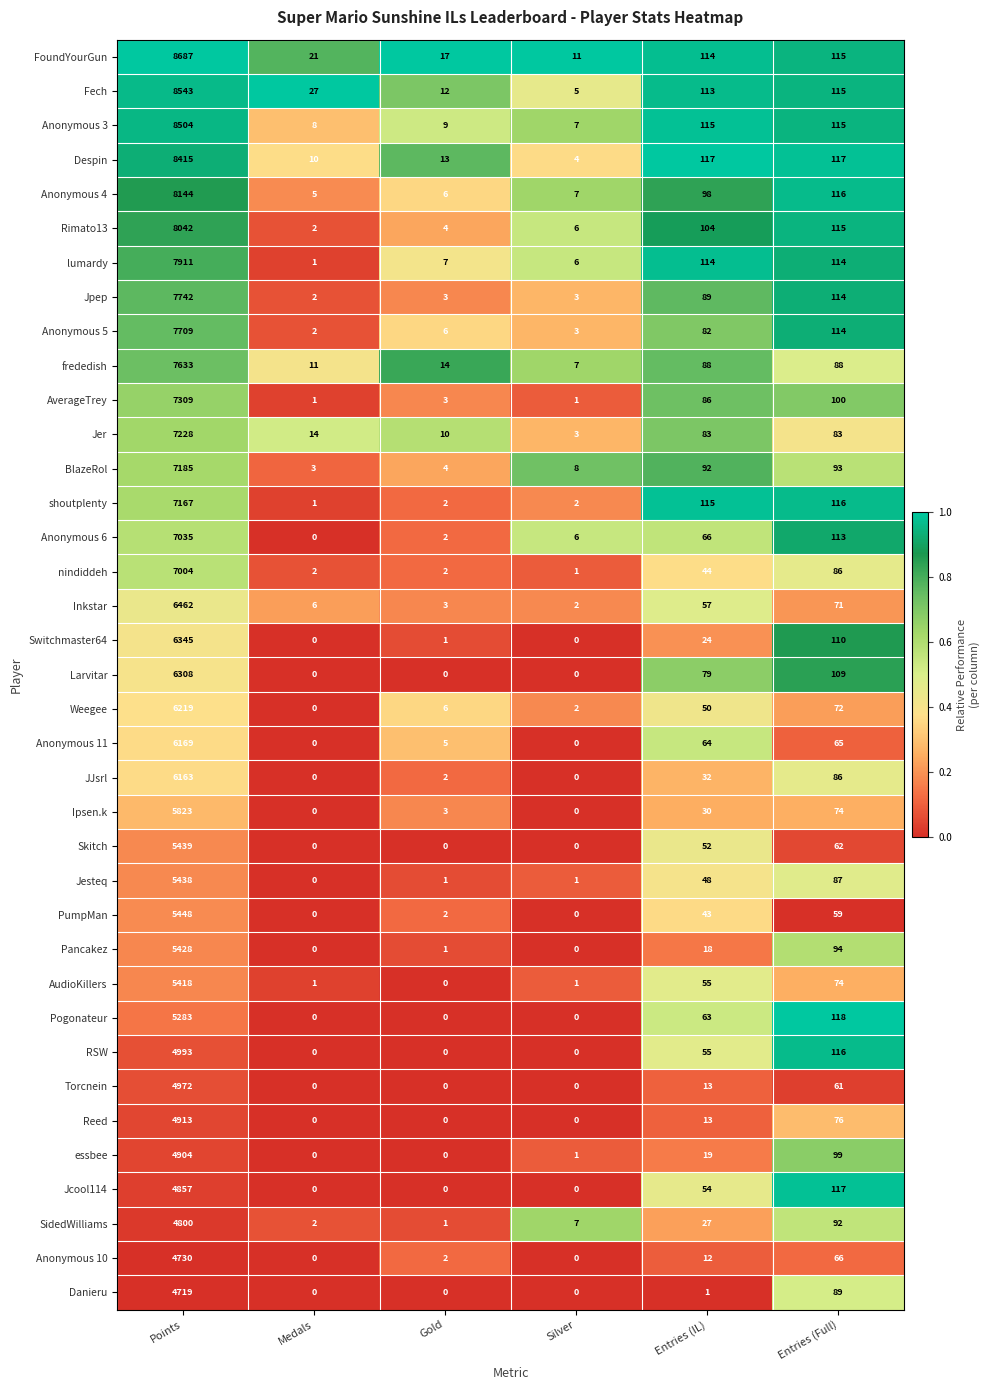

What is the difference between the highest and lowest values at Points?

3968